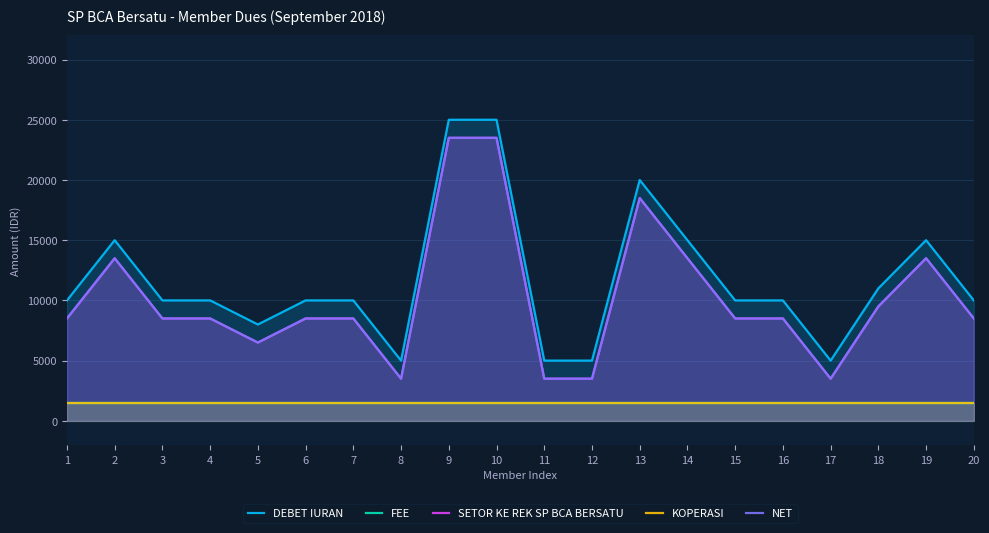

Rank the categories by NET value from highest to lowest.

9, 10, 13, 2, 14, 19, 18, 1, 3, 4, 6, 7, 15, 16, 20, 5, 8, 11, 12, 17